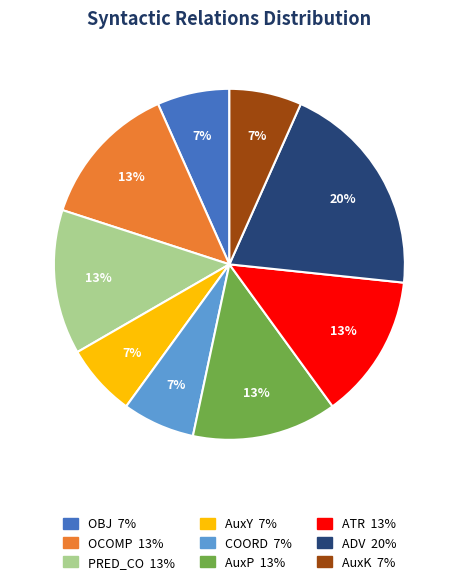

What percentage is the OBJ slice, to the nearest percent?

7%